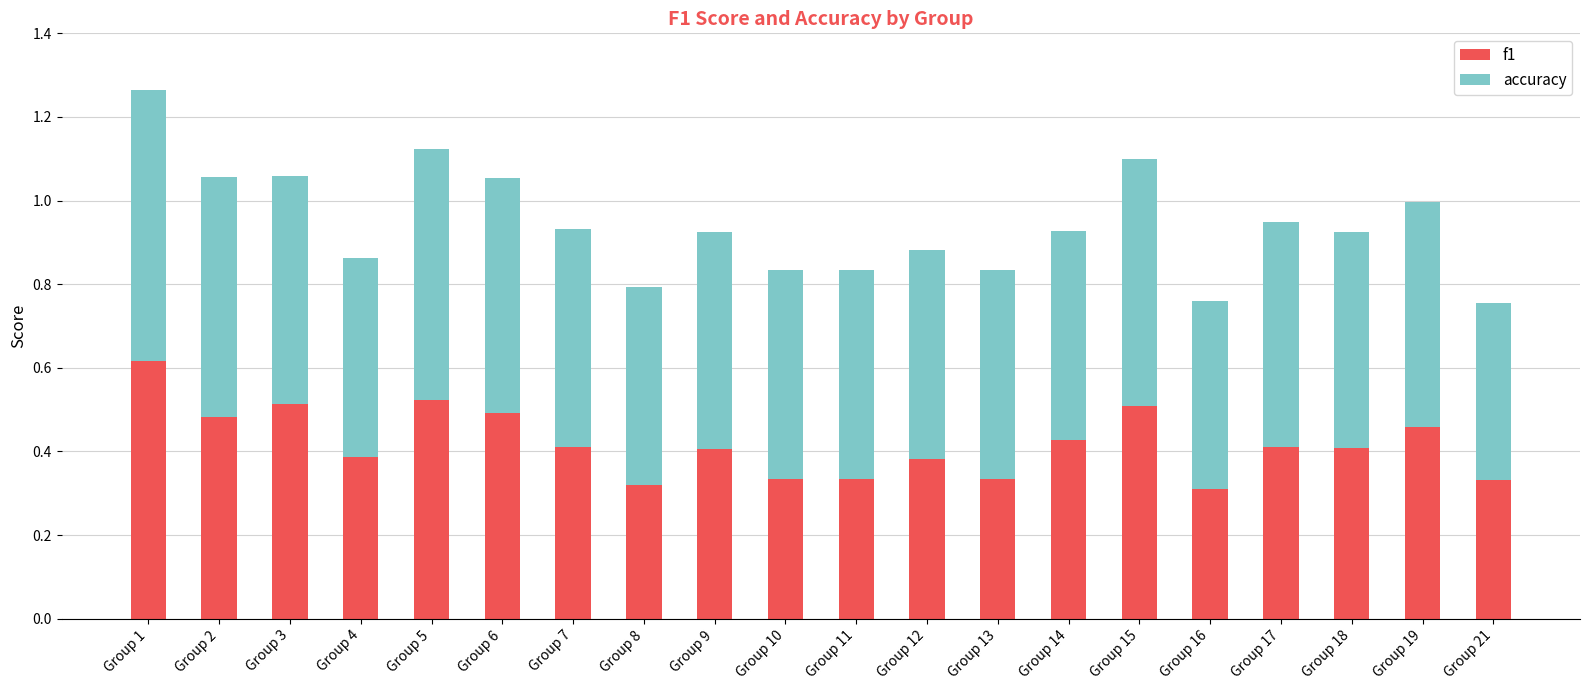

At which label does f1 reach its peak?

Group 1